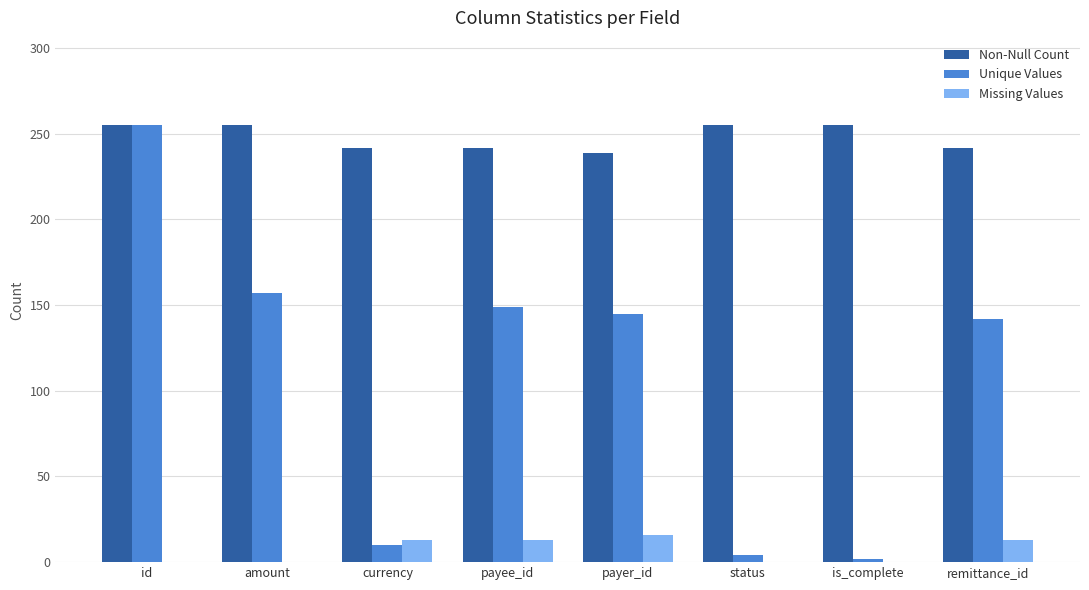

The value of Non-Null Count at status is 255. True or false?

True